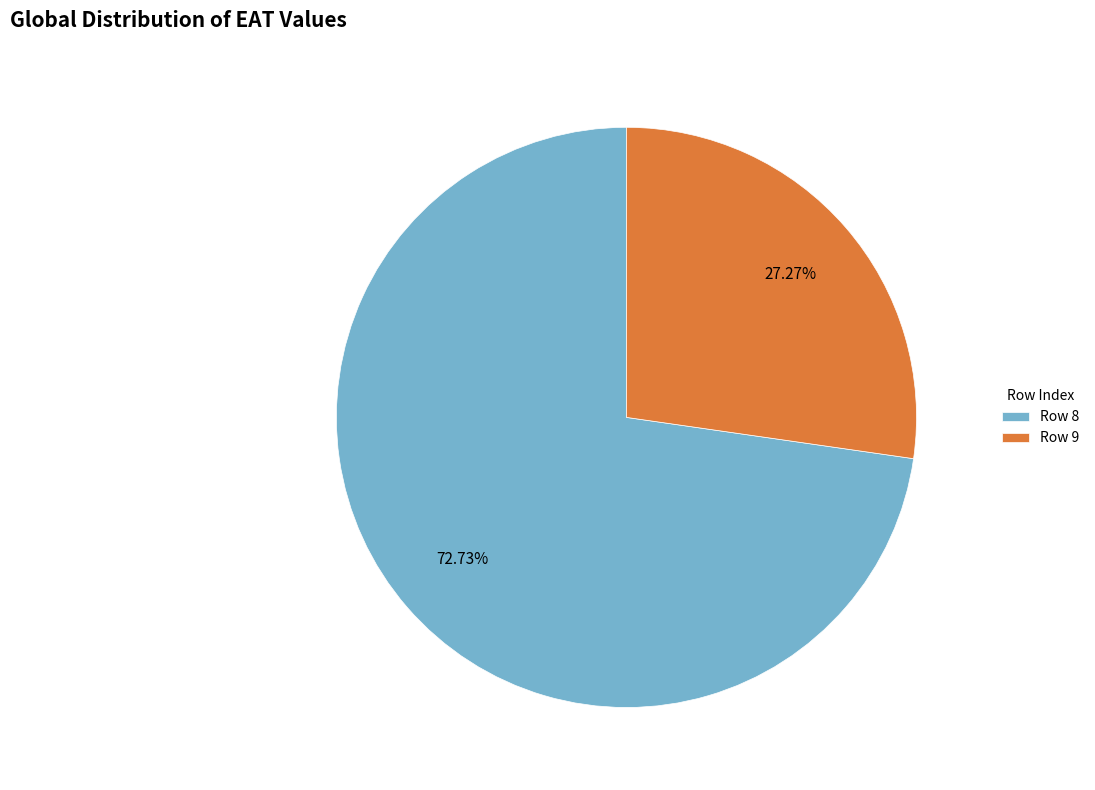

Which category accounts for the majority?

Row 8